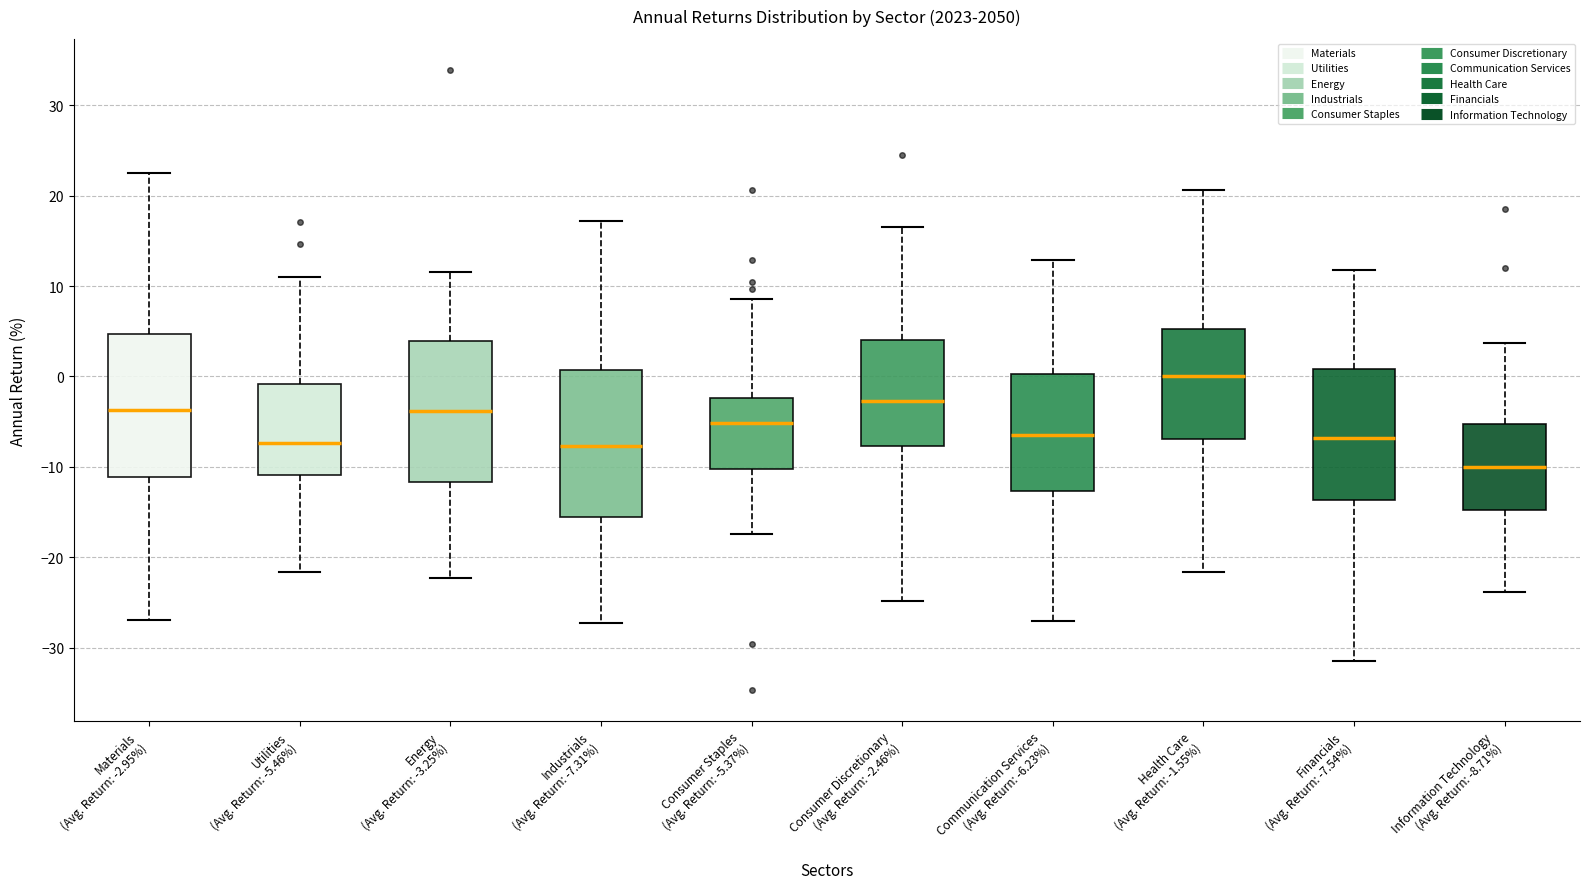

Reading left to right, read every box against the y-axis: the position of its median line, the range the box covers, and the ends of its whiskers. The values are not printed on the chart, so give them approximately, as read against the axis.

Materials (Avg. Return: -2.95%): median -4, box -11 to 5, whiskers -27 to 22
Utilities (Avg. Return: -5.46%): median -7, box -11 to -1, whiskers -22 to 11
Energy (Avg. Return: -3.25%): median -4, box -12 to 4, whiskers -22 to 12
Industrials (Avg. Return: -7.31%): median -8, box -16 to 1, whiskers -27 to 17
Consumer Staples (Avg. Return: -5.37%): median -5, box -10 to -2, whiskers -17 to 9
Consumer Discretionary (Avg. Return: -2.46%): median -3, box -8 to 4, whiskers -25 to 17
Communication Services (Avg. Return: -6.23%): median -7, box -13 to 0, whiskers -27 to 13
Health Care (Avg. Return: -1.55%): median 0, box -7 to 5, whiskers -22 to 21
Financials (Avg. Return: -7.54%): median -7, box -14 to 1, whiskers -31 to 12
Information Technology (Avg. Return: -8.71%): median -10, box -15 to -5, whiskers -24 to 4